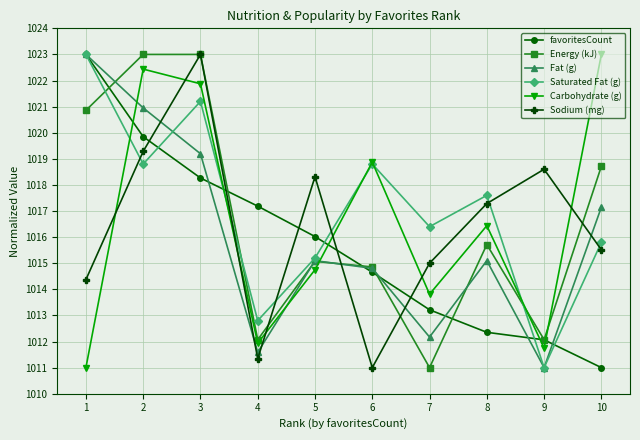

Is the value of favoritesCount at 4 greater than the value of Sodium (mg) at 2?

No